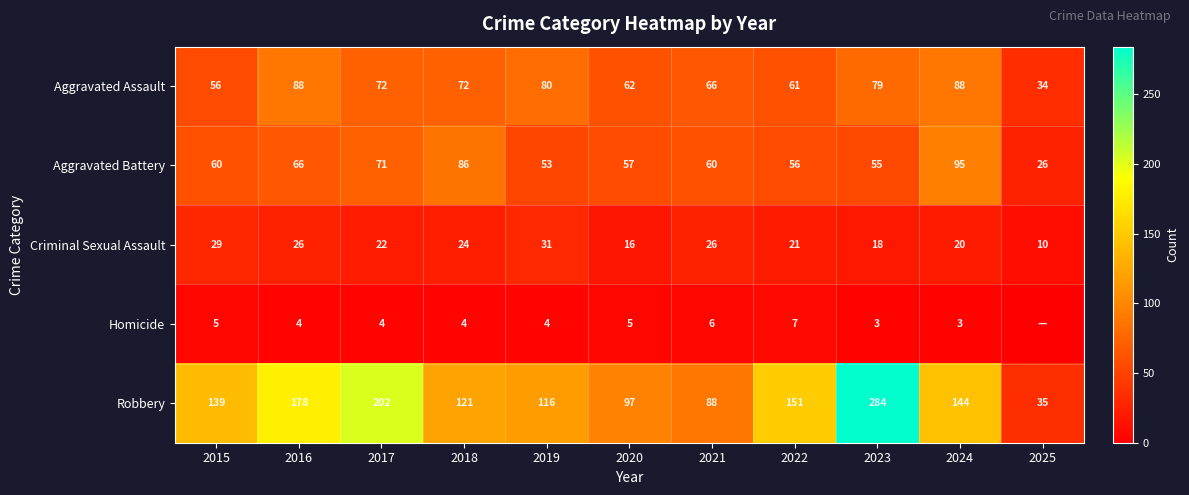

The value of Aggravated Assault at 2018 is 127. True or false?

False